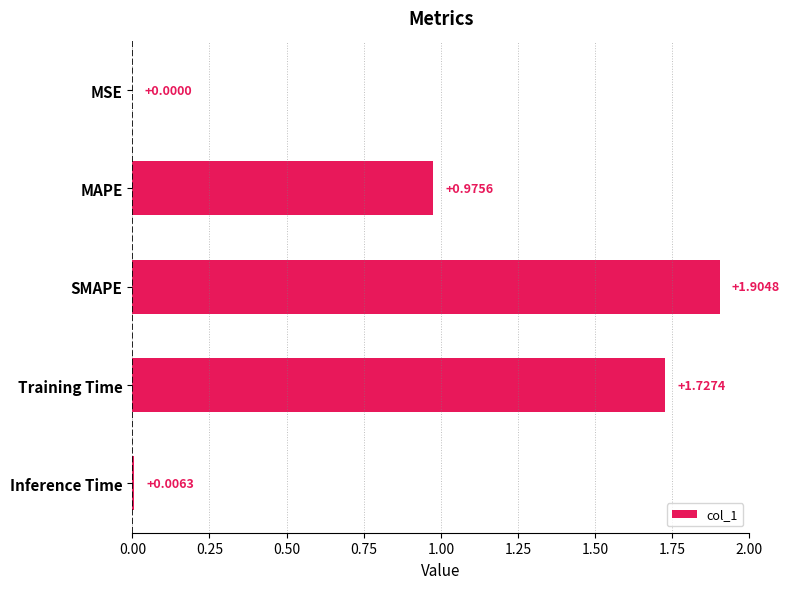

At which label is the value closest to 0?

MSE